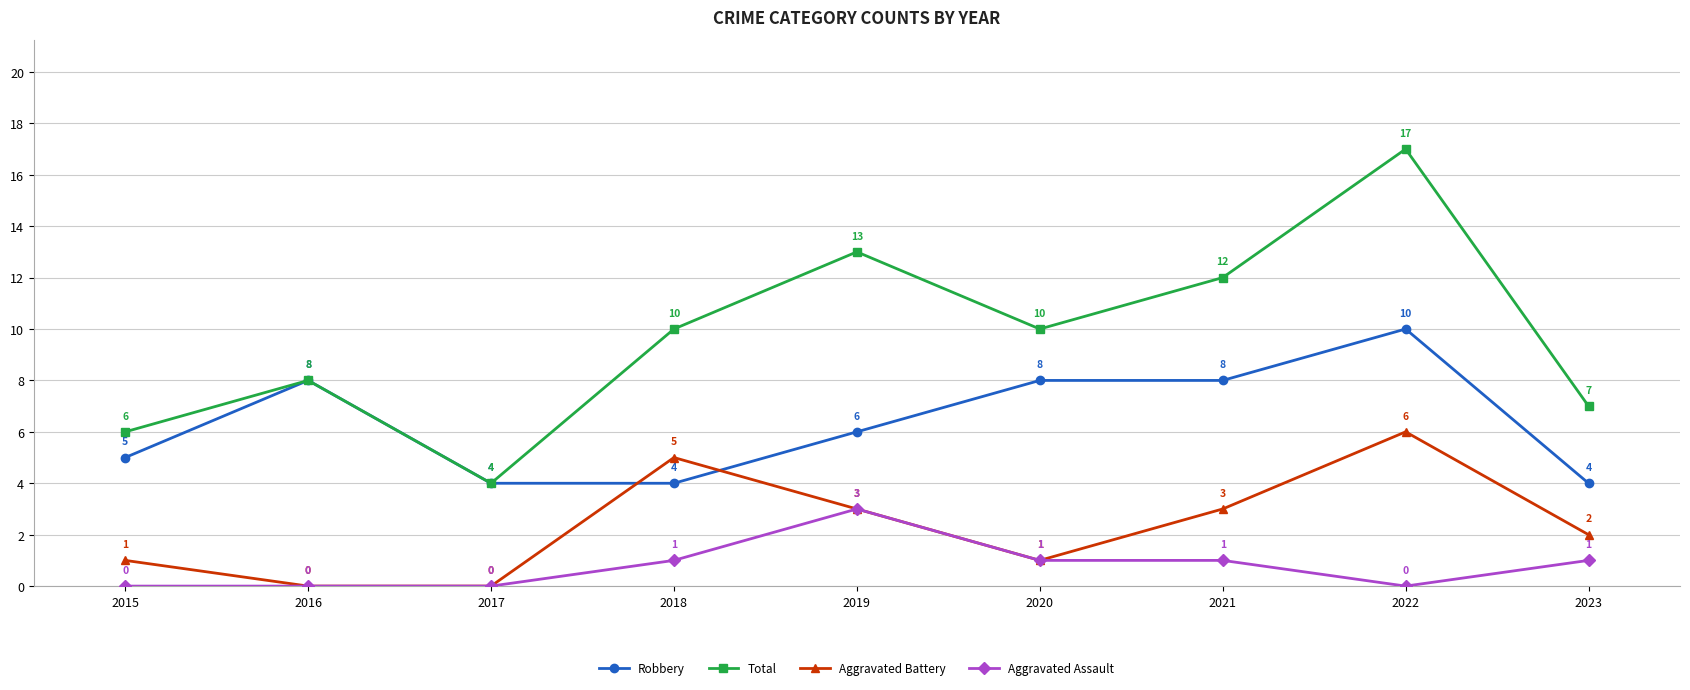

Does the chart display data point markers on the line(s)?

Yes